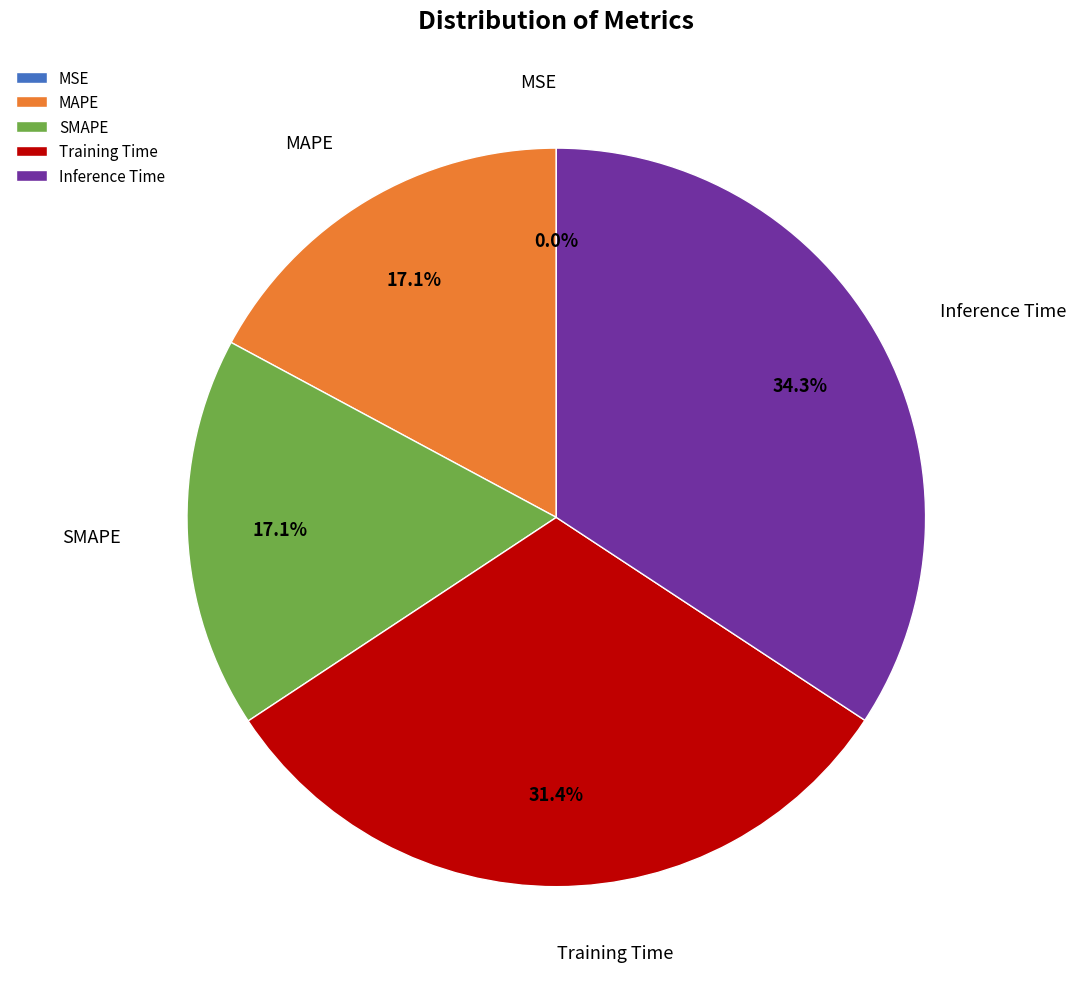

Which category has the biggest portion of the pie?

Inference Time